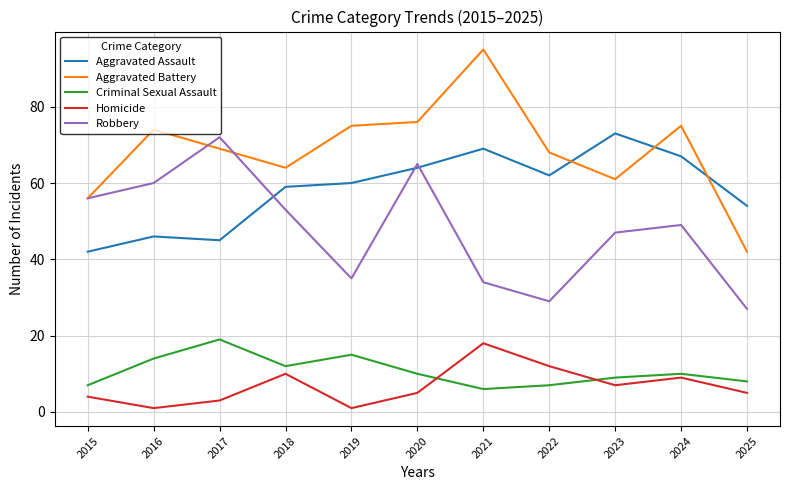

The Aggravated Assault series shows 25 at 2018. True or false?

False